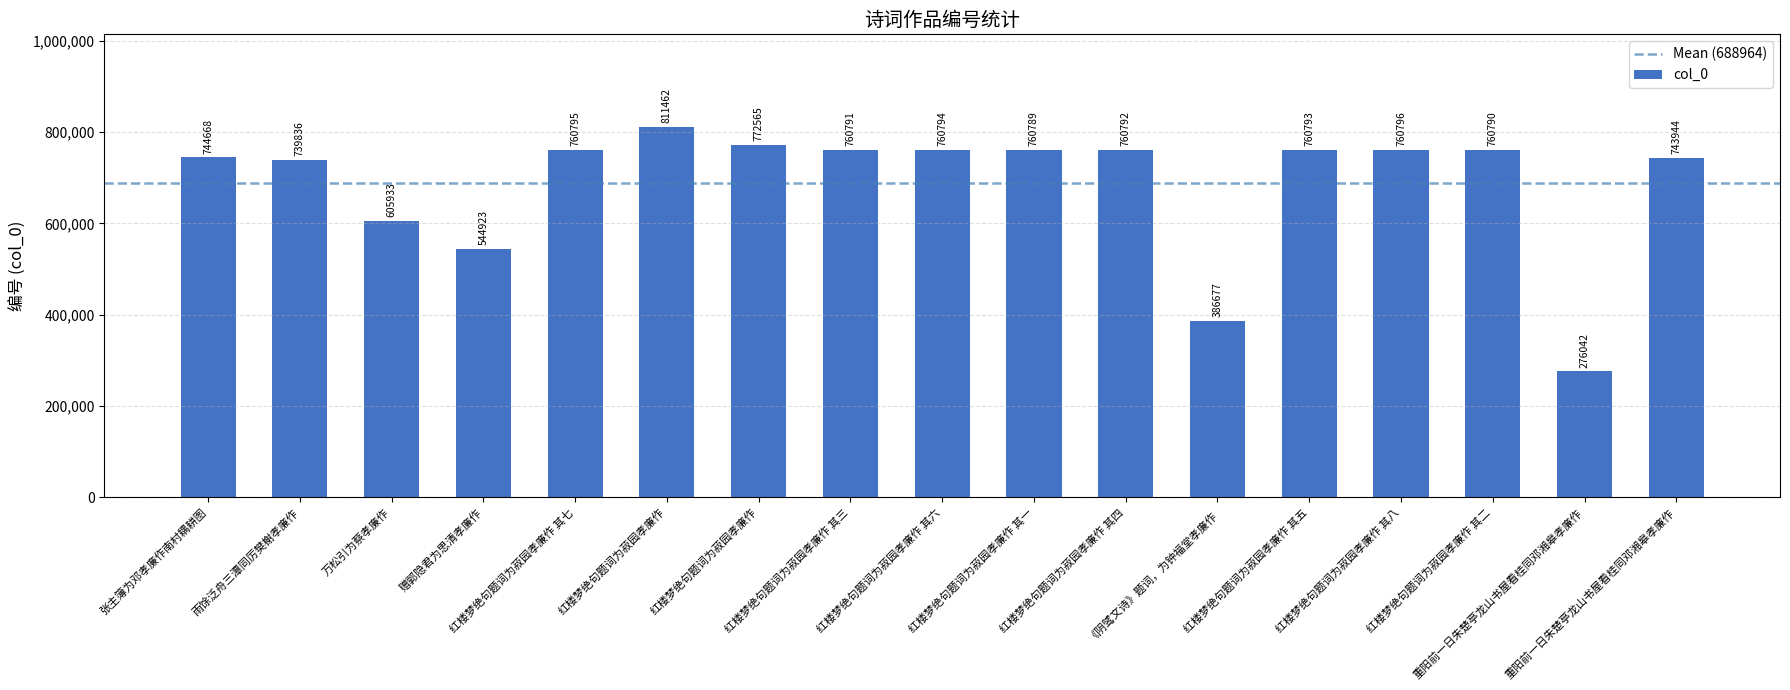

How many series are shown in this chart?

1